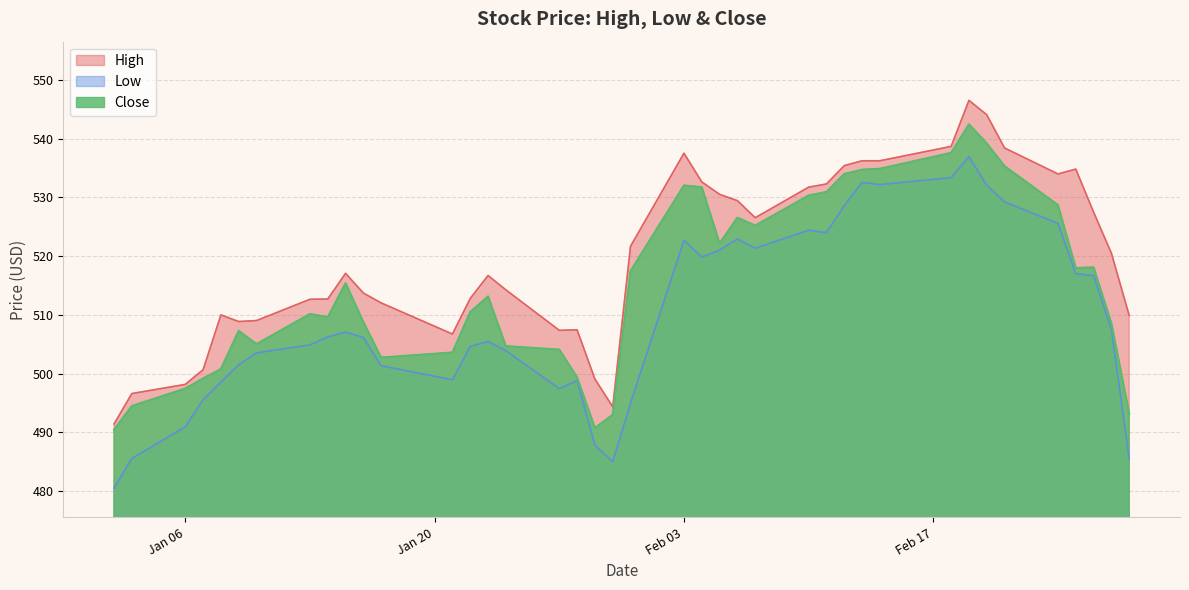

What is the maximum value for Close?

542.5